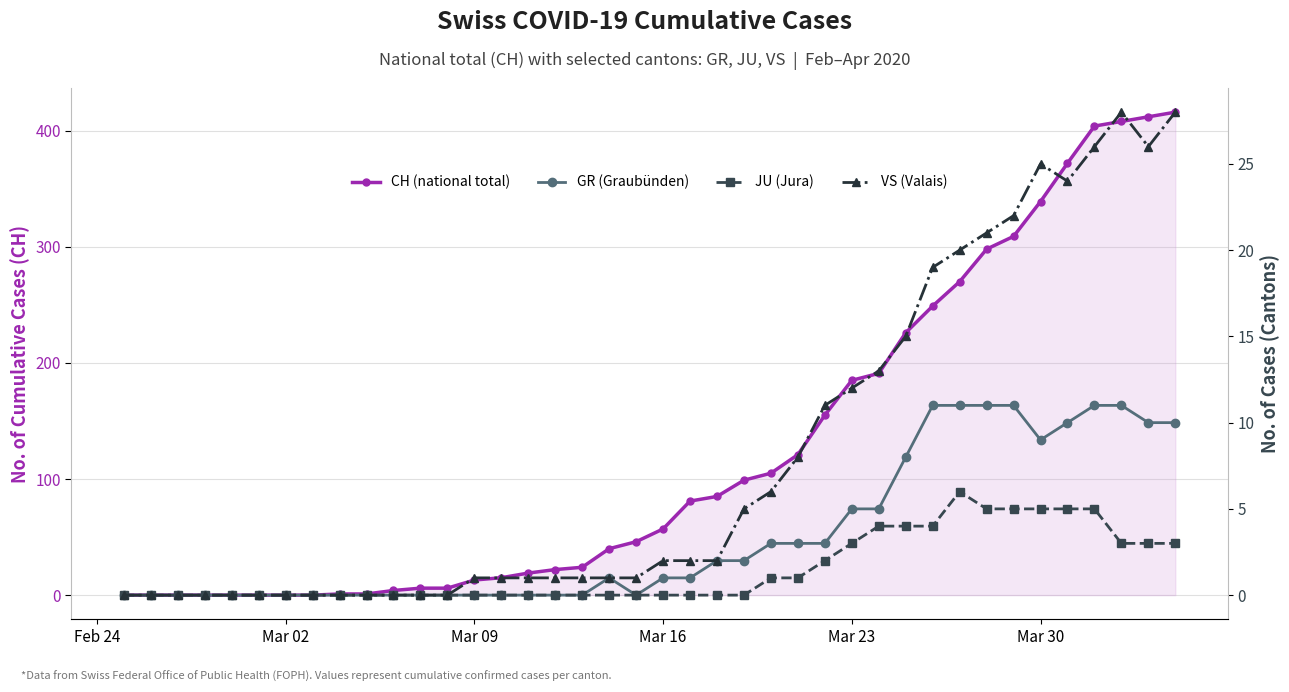

True or false: GR (Graubünden) and CH (national total) intersect in this chart.

False